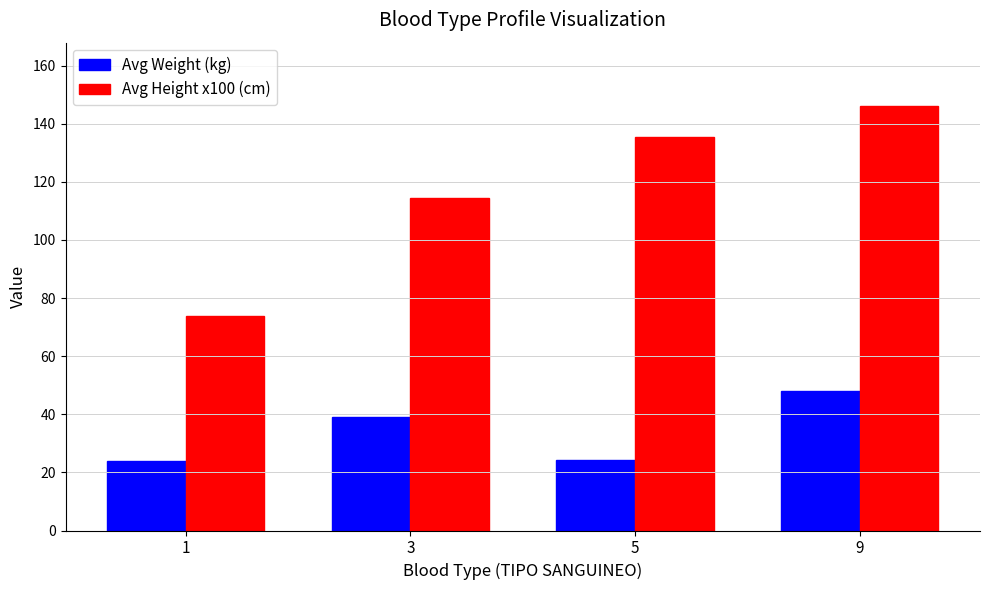

Is it true that Avg Height x100 (cm) equals 58.2 at 5?

False